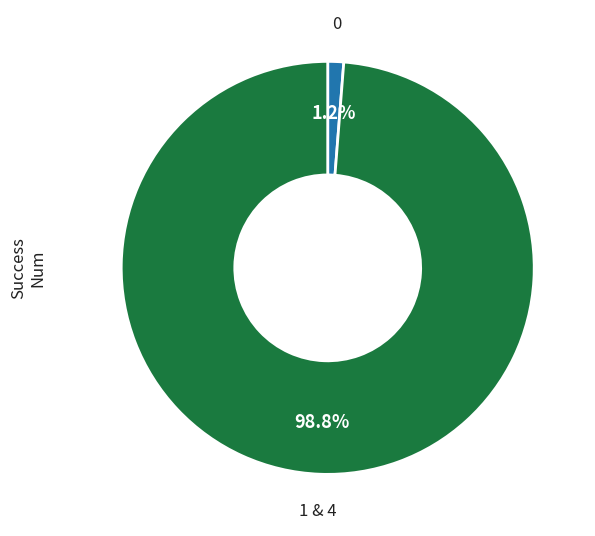

Does any single category account for the majority?

Yes